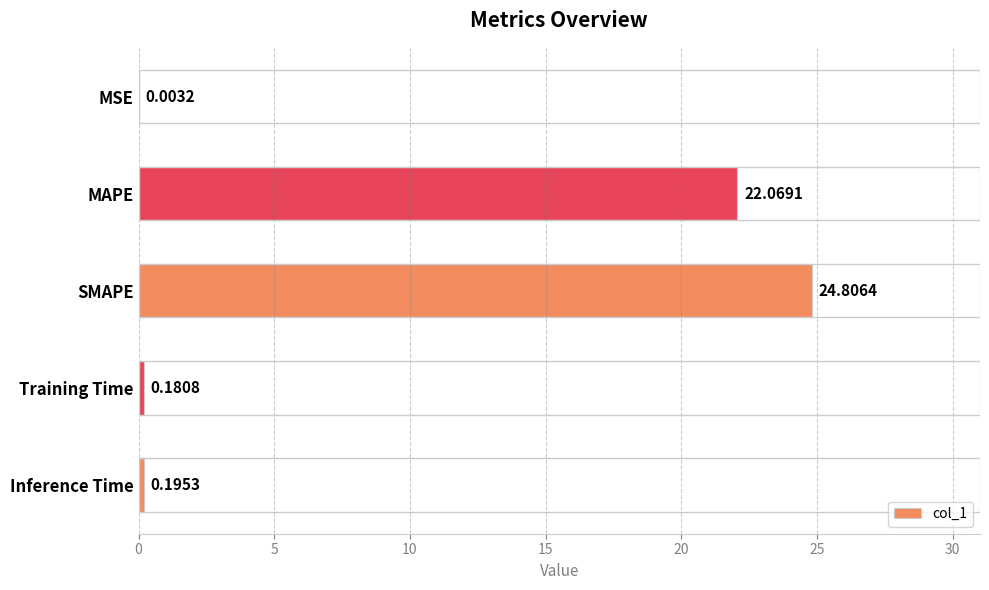

What is the change in value from MAPE to Inference Time?

-21.9